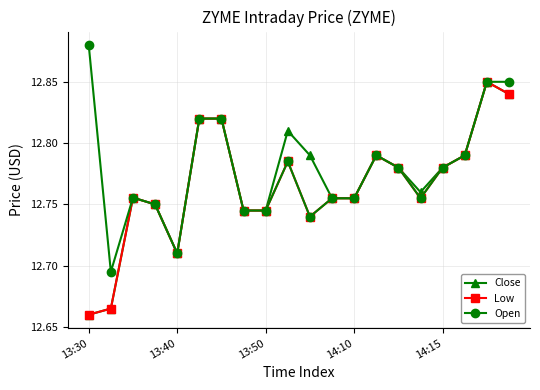

What are all the series names shown in the legend?

Close, Low, Open